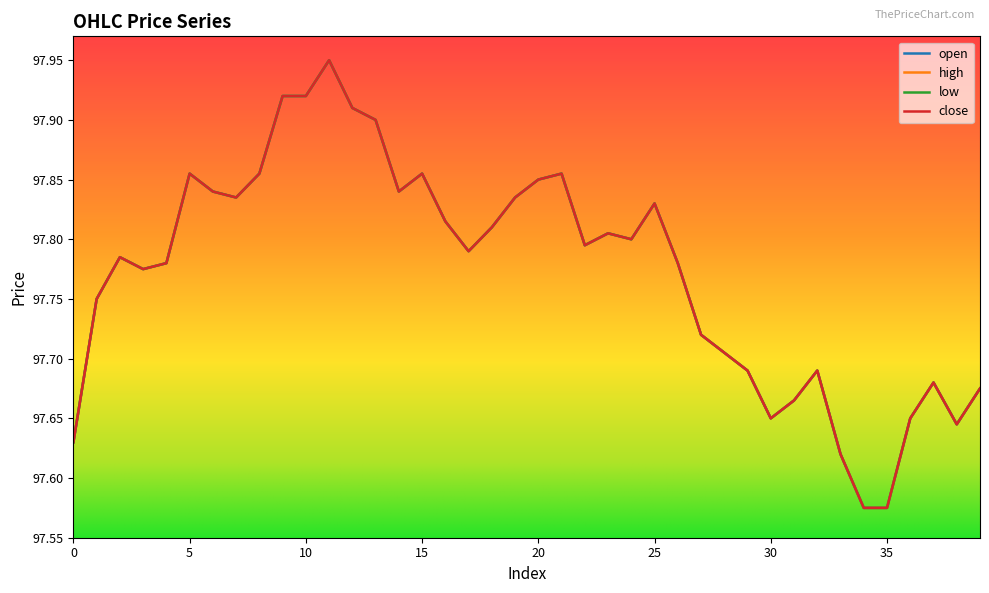

Does the chart have visible grid lines?

No